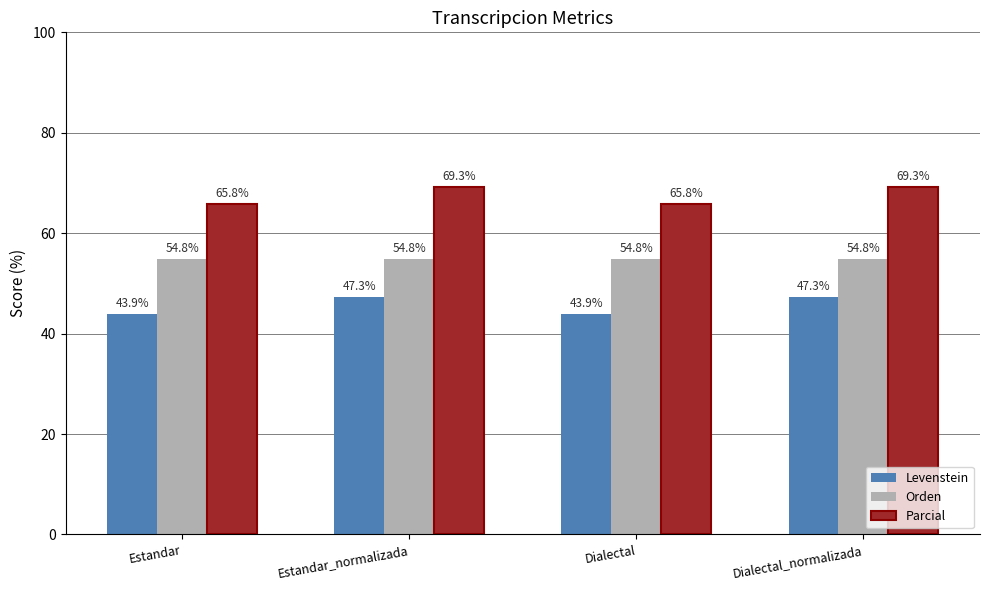

List the series in order of their overall mean, highest first.

Parcial, Orden, Levenstein